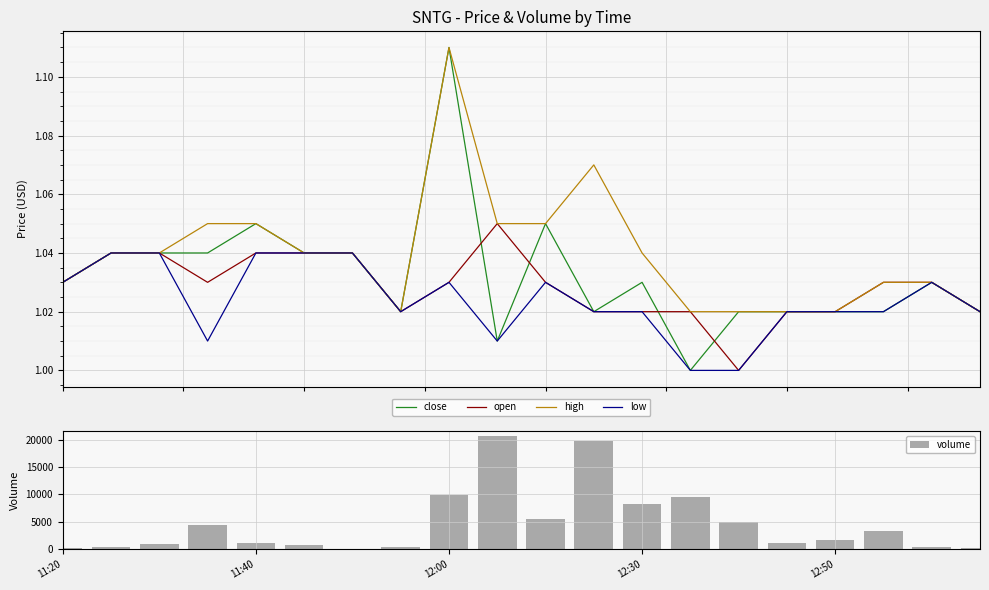

What is the average value of the volume series?

4677